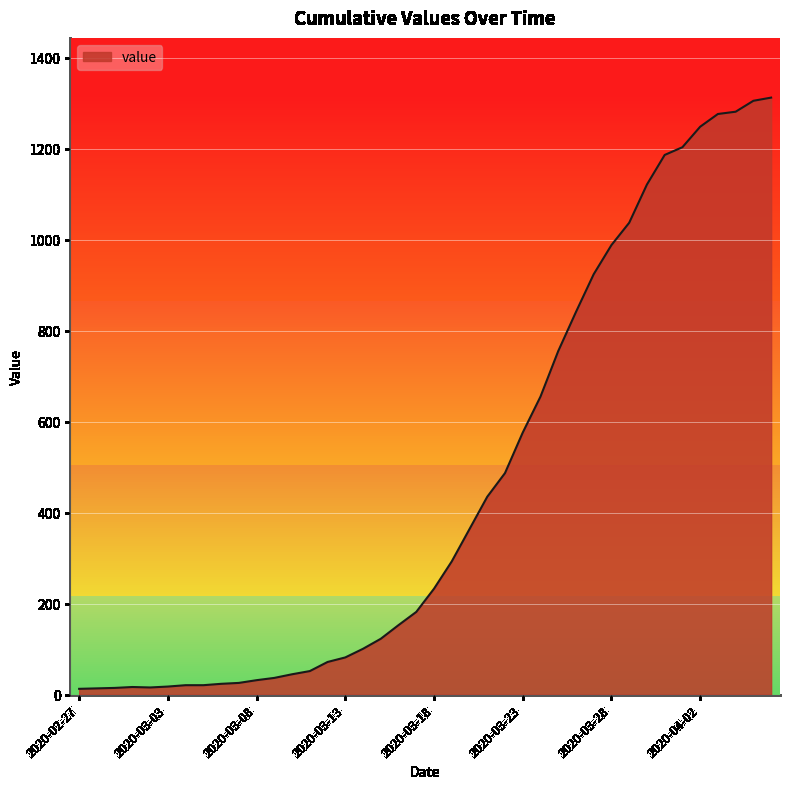

What is the difference between the maximum and minimum values?

1299